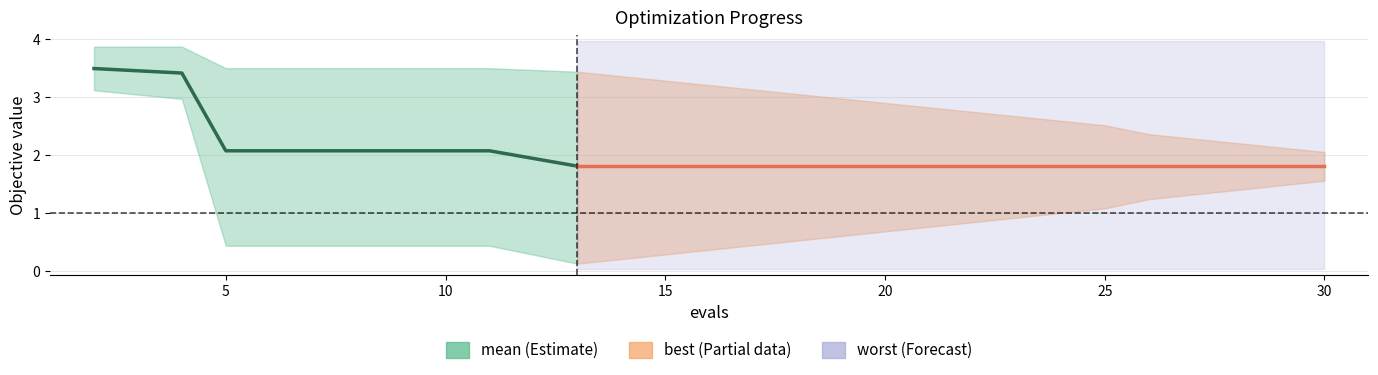

Rank the categories by worst value from lowest to highest.

13, 15, 17, 19, 21, 23, 25, 26, 28, 30, 5, 7, 9, 11, 2, 4